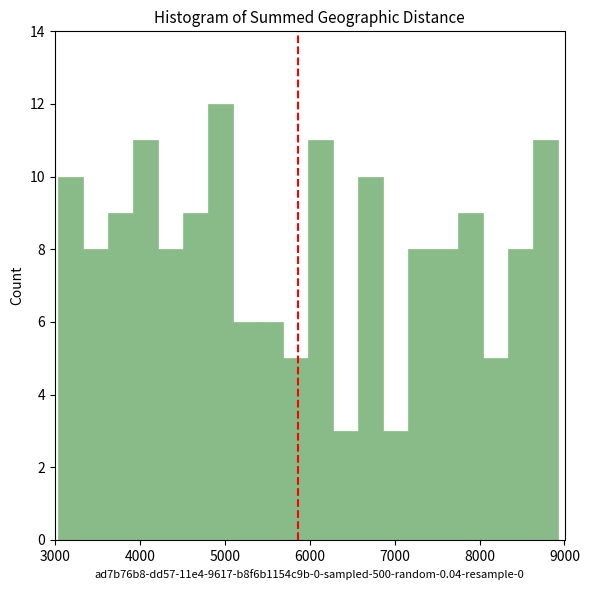

Around what value on the x-axis is the tallest bar? Give the approximate position of its centre, as read against the axis.

4900